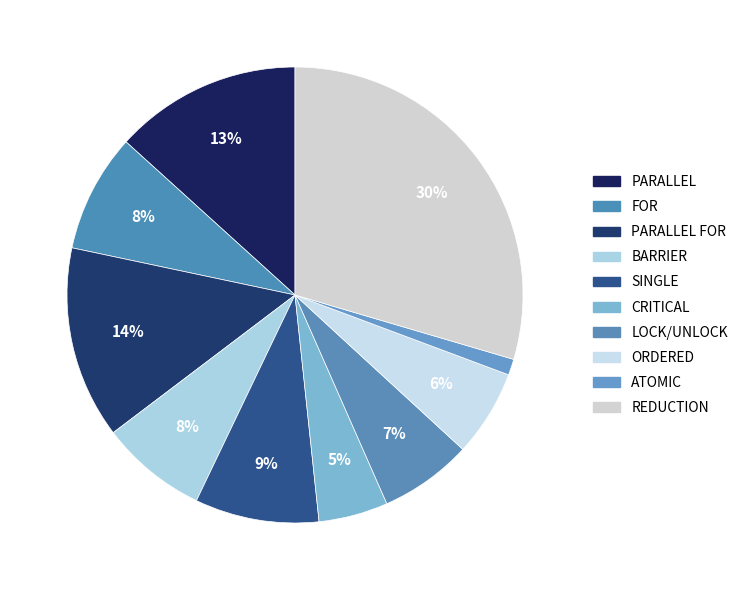

How many segments does this pie chart have?

10